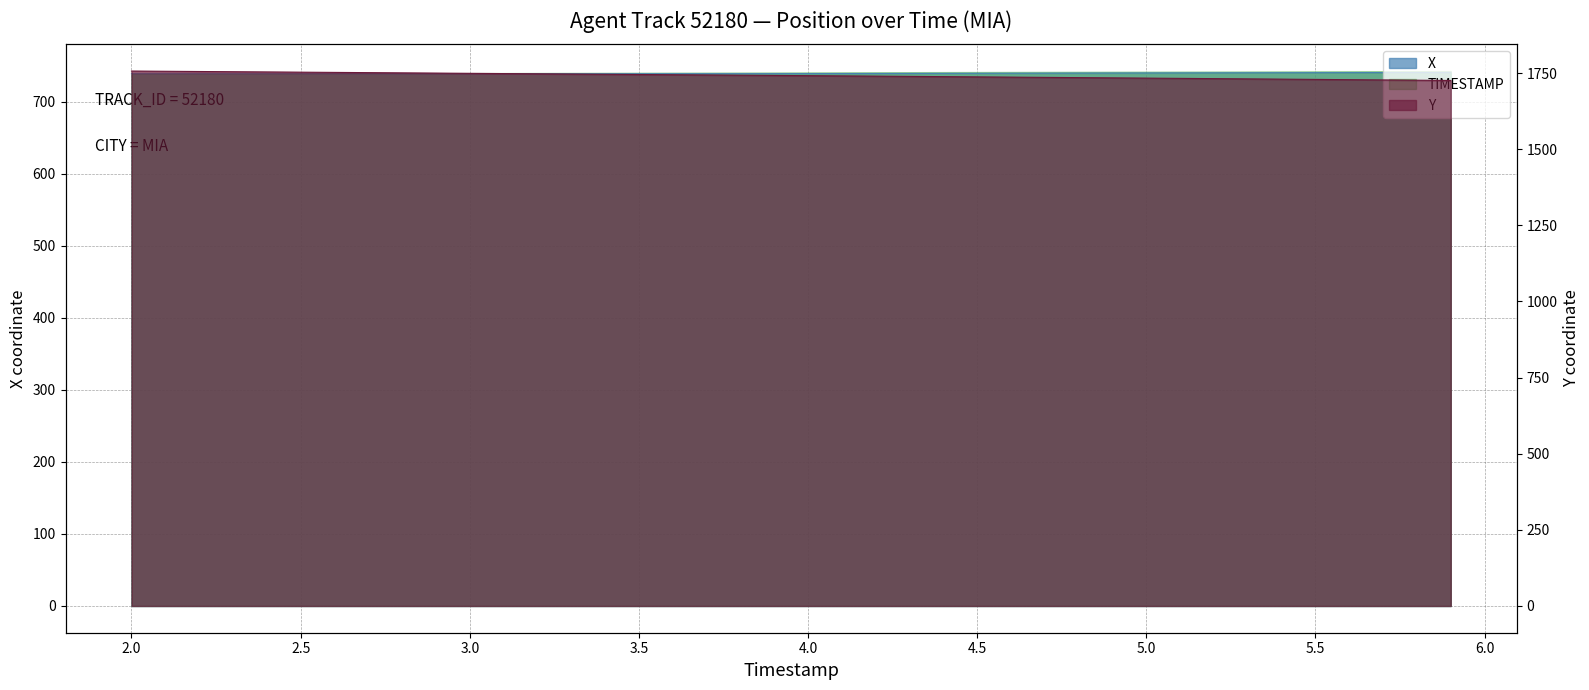

True or false: Y has a value of 1732.4 at 5.1.

True